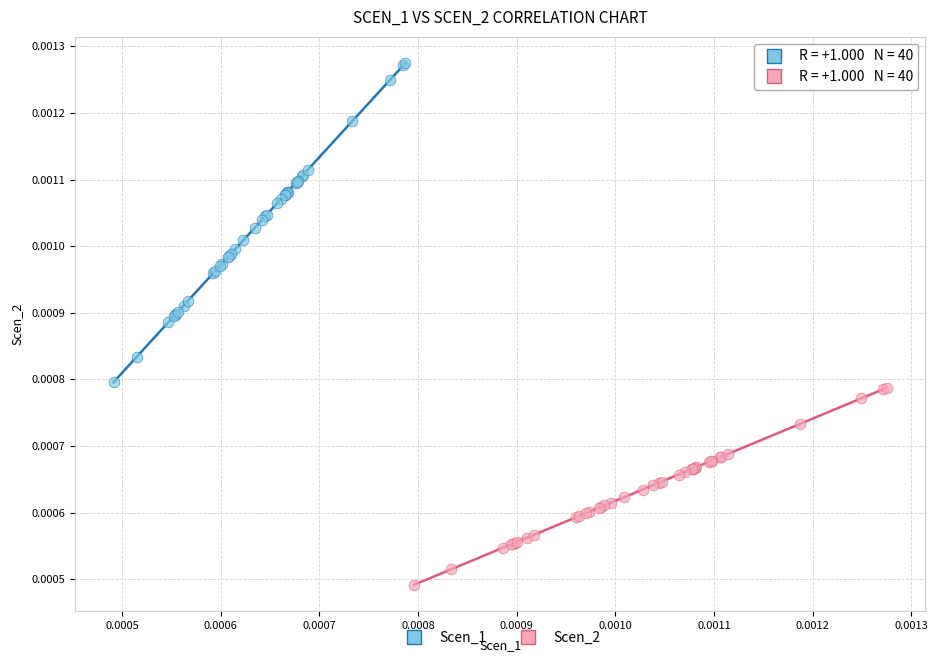

What are all the series names shown in the legend?

Scen_1, Scen_2